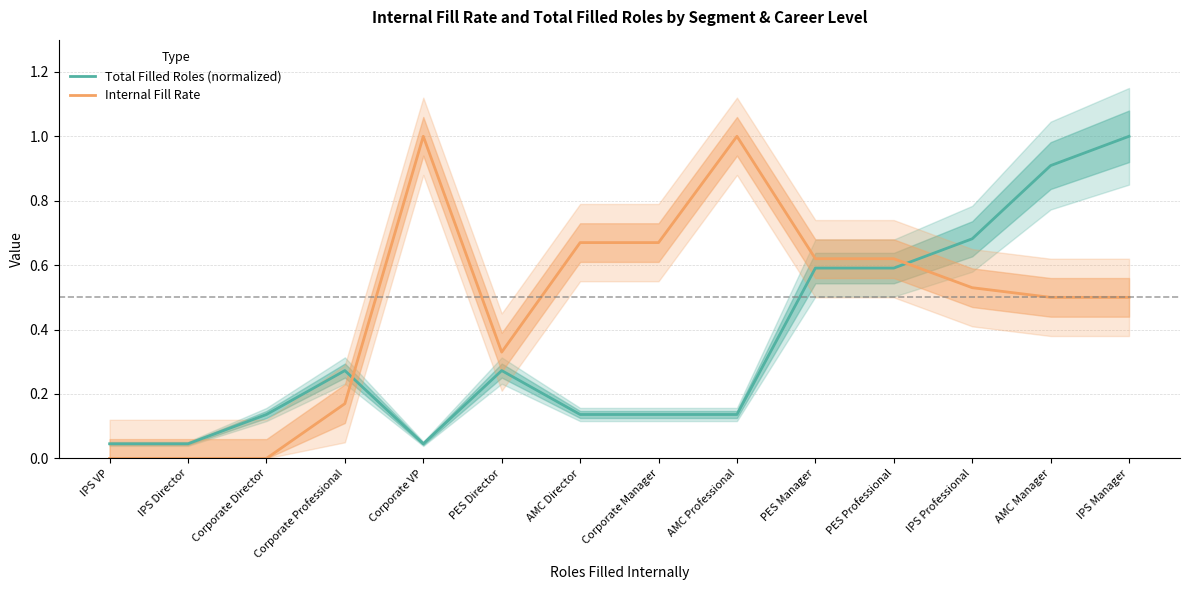

Which series has the widest spread of values?

Internal Fill Rate